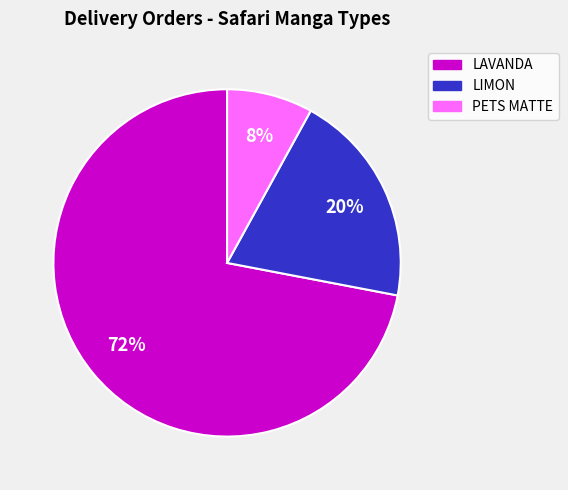

Rank the categories by value from highest to lowest.

LAVANDA, LIMON, PETS MATTE